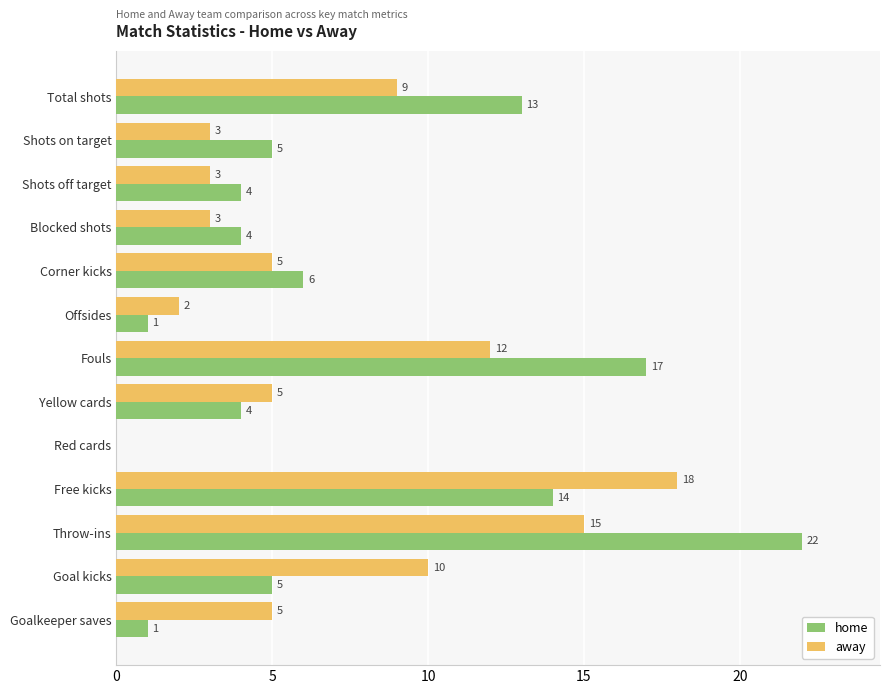

How many distinct data groups are displayed?

2